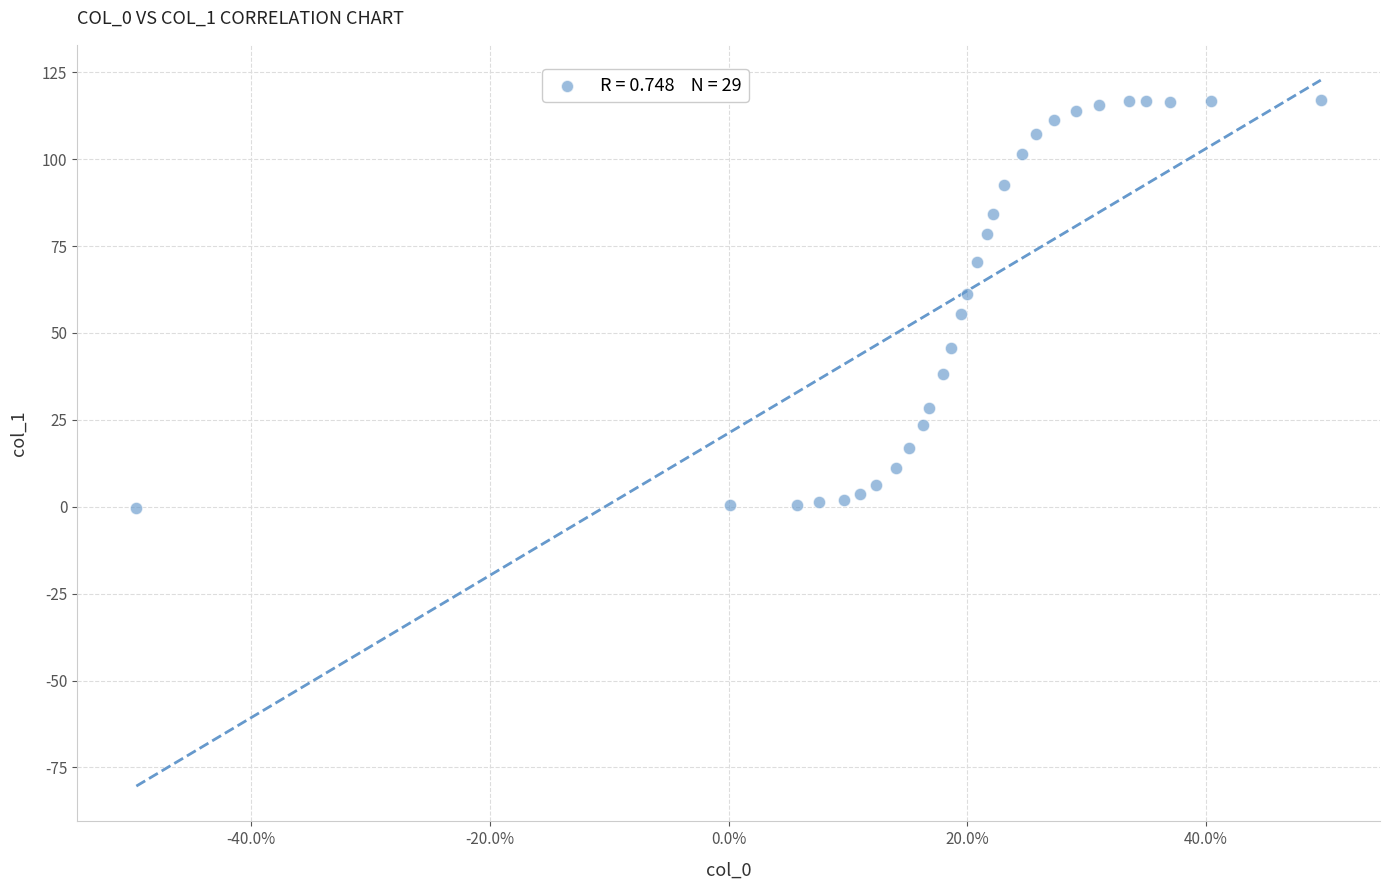

What is the range of X values (max minus min)?

1.0